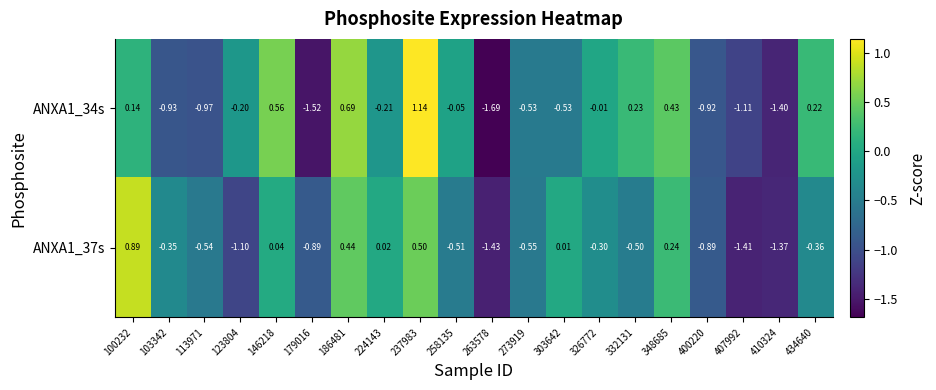

Rank the series at 100232 from highest to lowest value.

ANXA1_37s, ANXA1_34s